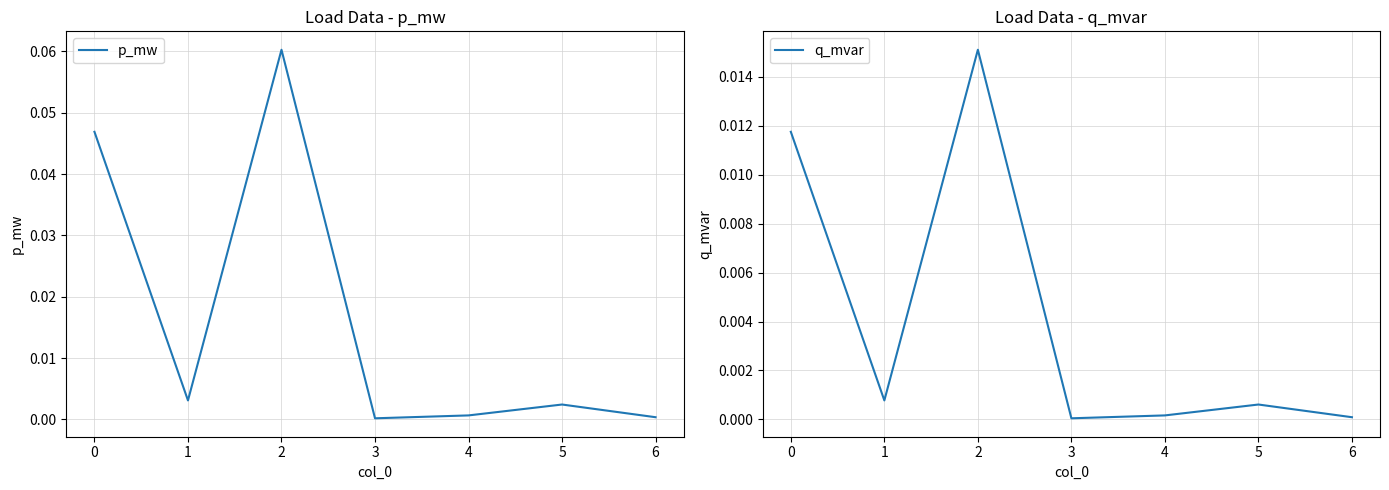

List the series in order of their peak value, lowest first.

q_mvar, p_mw